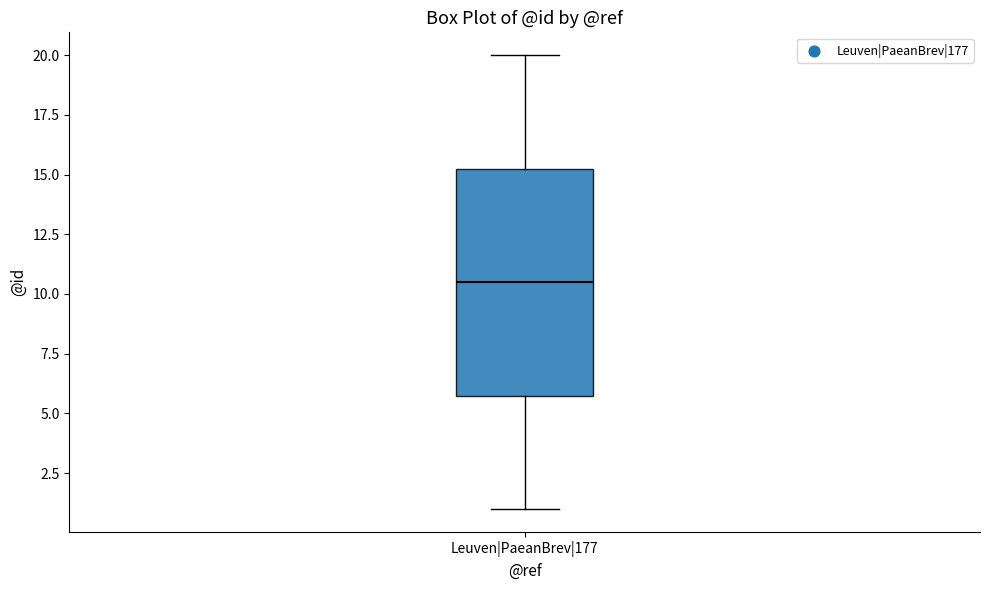

Where is the lower edge of the box for Leuven|PaeanBrev|177 on the y-axis? The values are not printed on the chart, so give them approximately, as read against the axis.

6.0